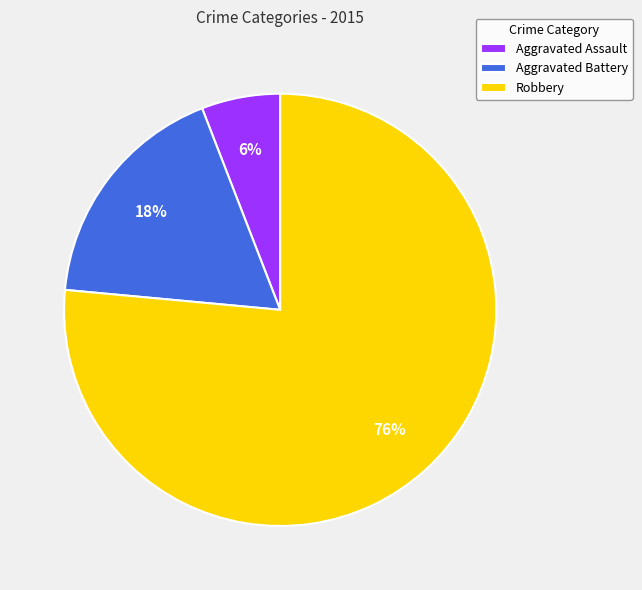

How many slices are in this pie chart?

3